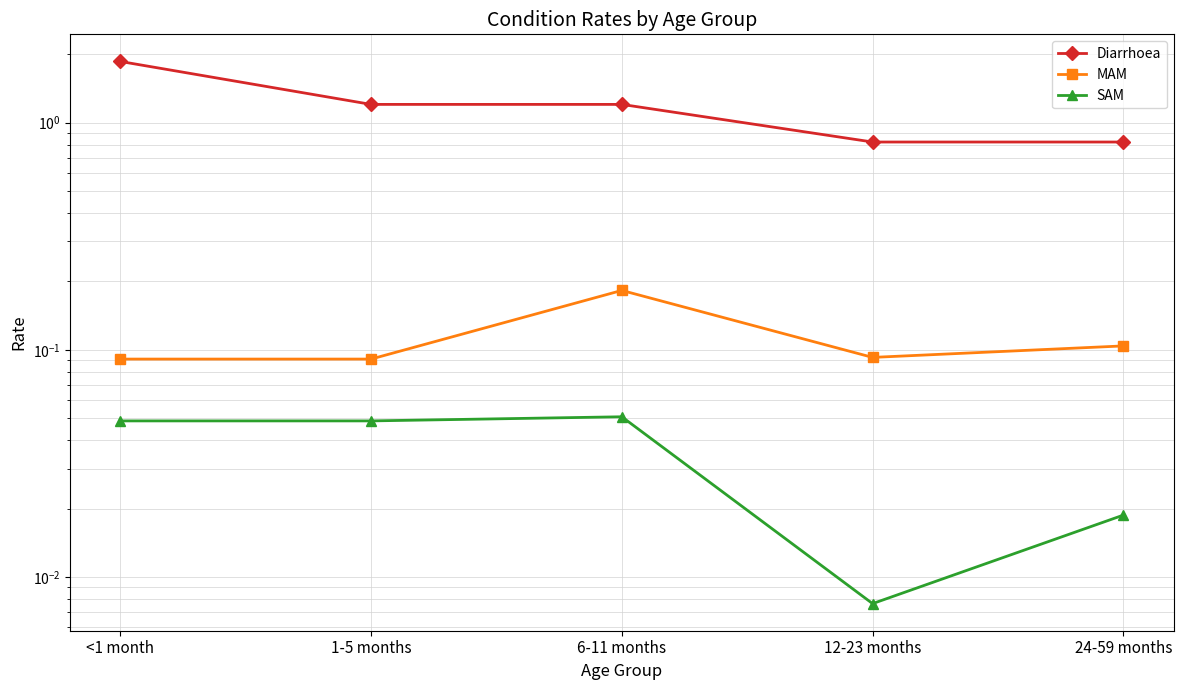

What is the sum of the Diarrhoea values at 12-23 months and 24-59 months?

1.6